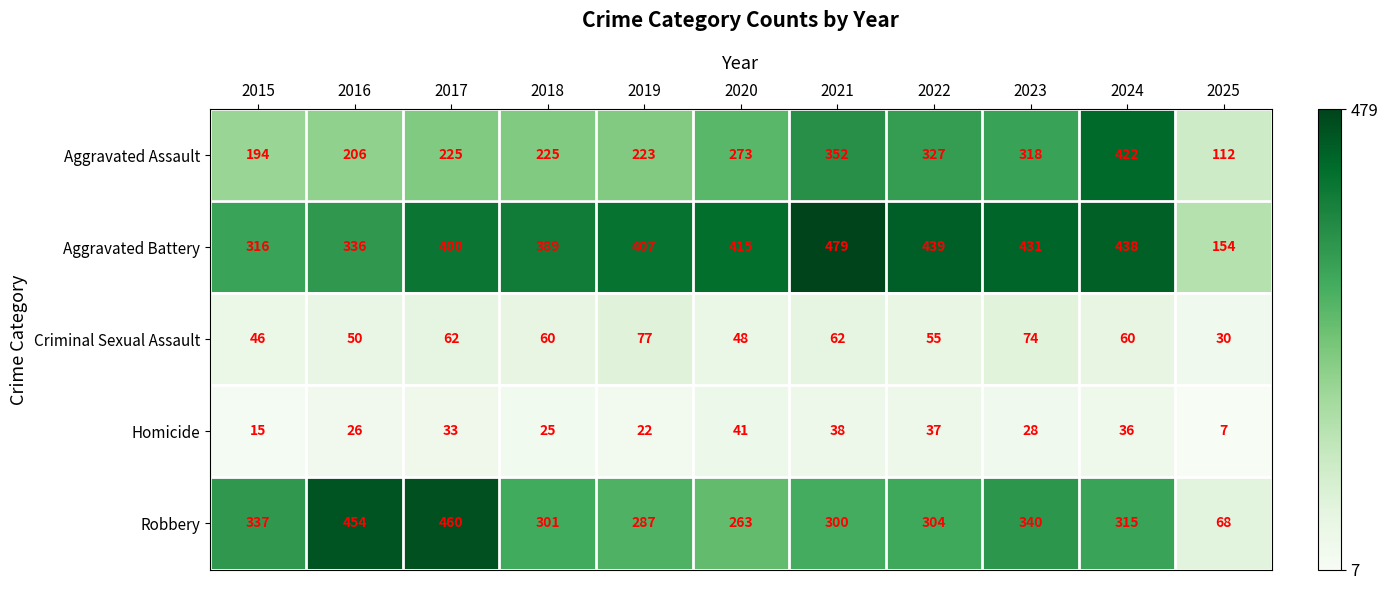

True or false: Aggravated Assault has a value of 225 at 2018.

True